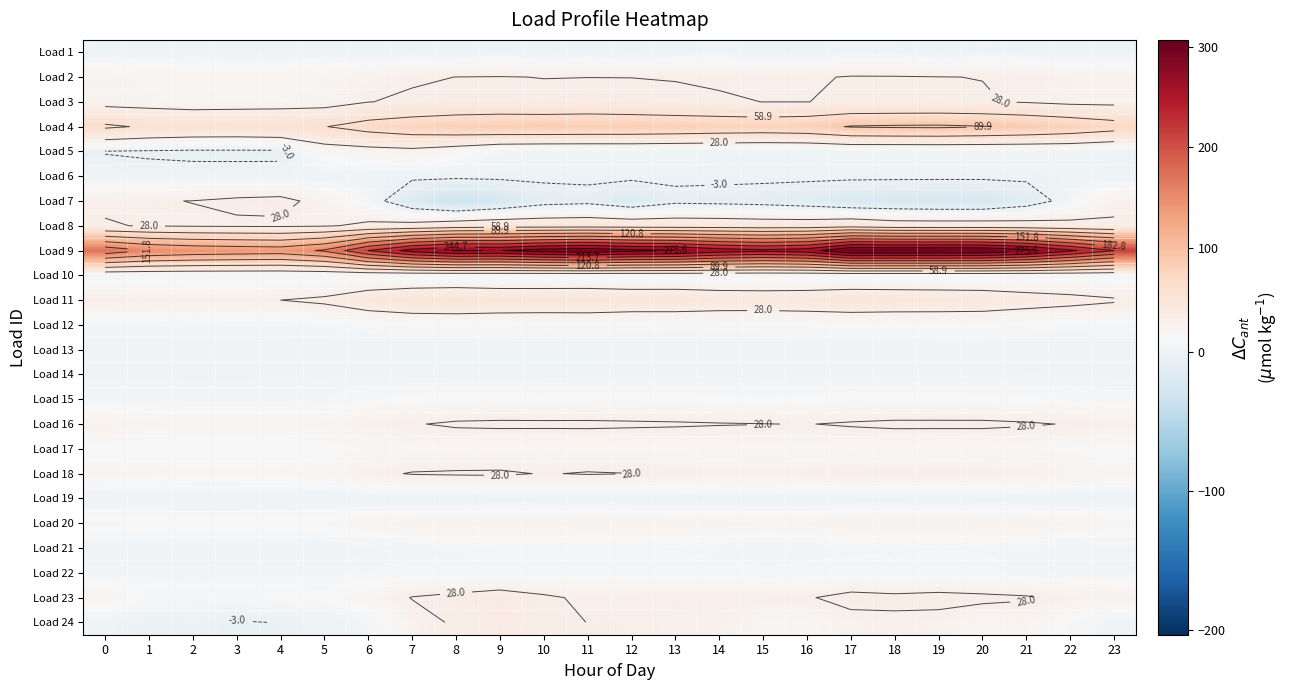

At which category is the sum across all series the highest?

17